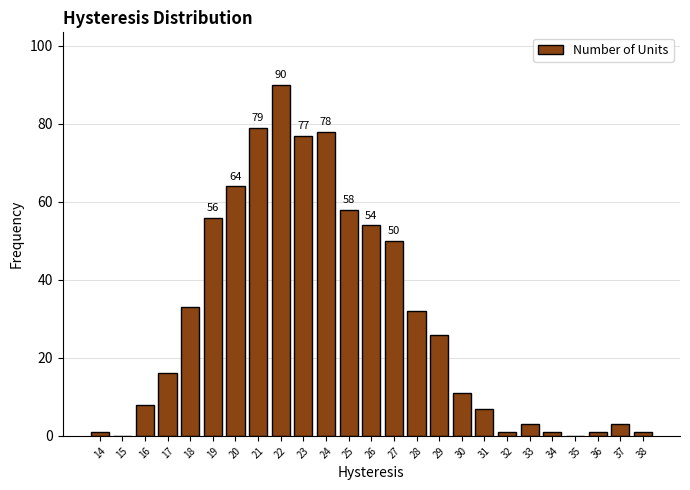

Reading left to right, list all the values displayed in this chart.

14=1	15=0	16=8	17=16	18=33	19=56	20=64	21=79	22=90	23=77	24=78	25=58	26=54	27=50	28=32	29=26	30=11	31=7	32=1	33=3	34=1	35=0	36=1	37=3	38=1